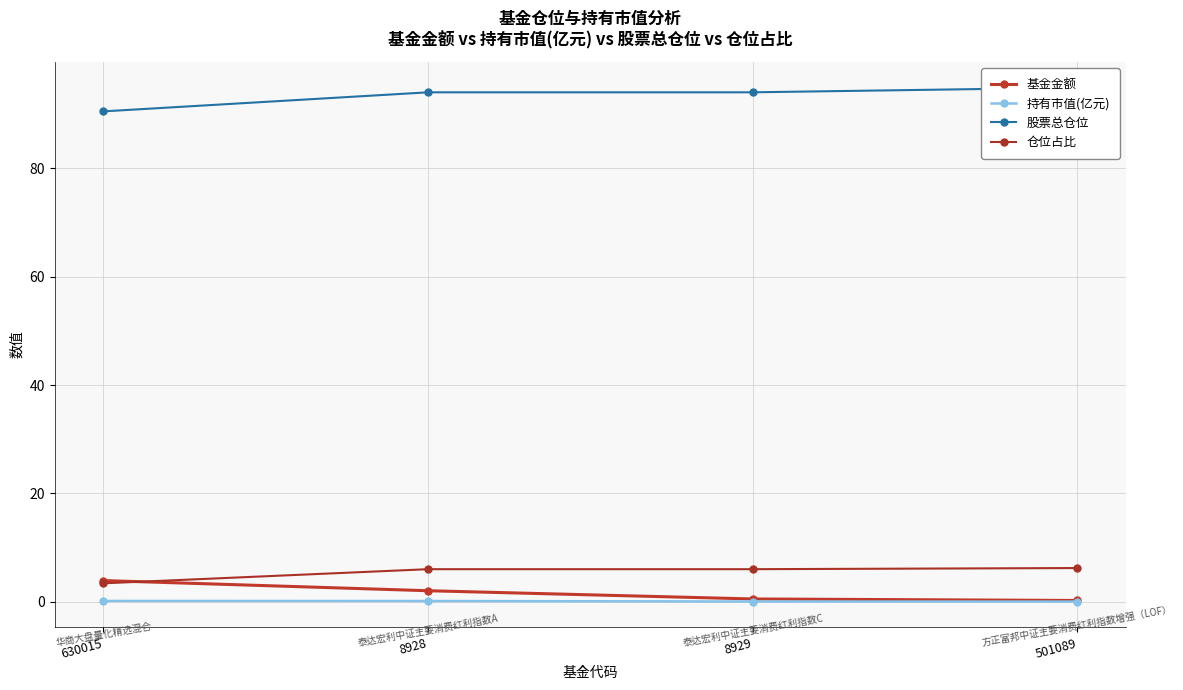

True or false: 仓位占比 and 股票总仓位 intersect in this chart.

False